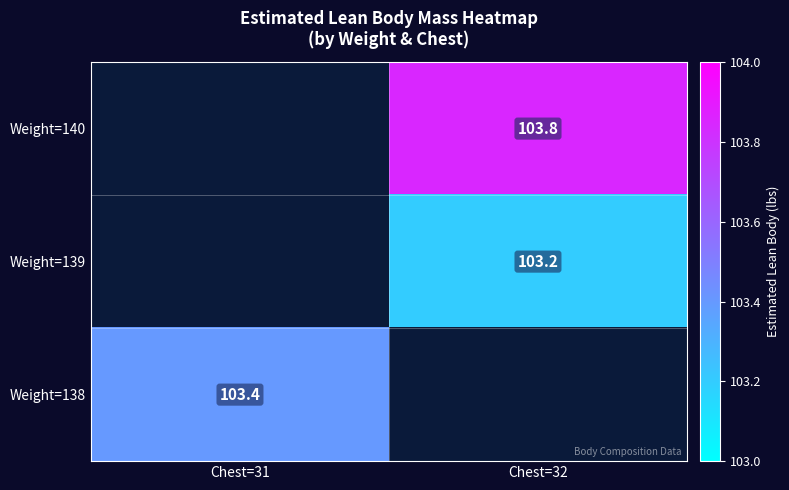

Is the value of Weight=139 at Chest=32 greater than the value of Weight=138 at Chest=31?

No